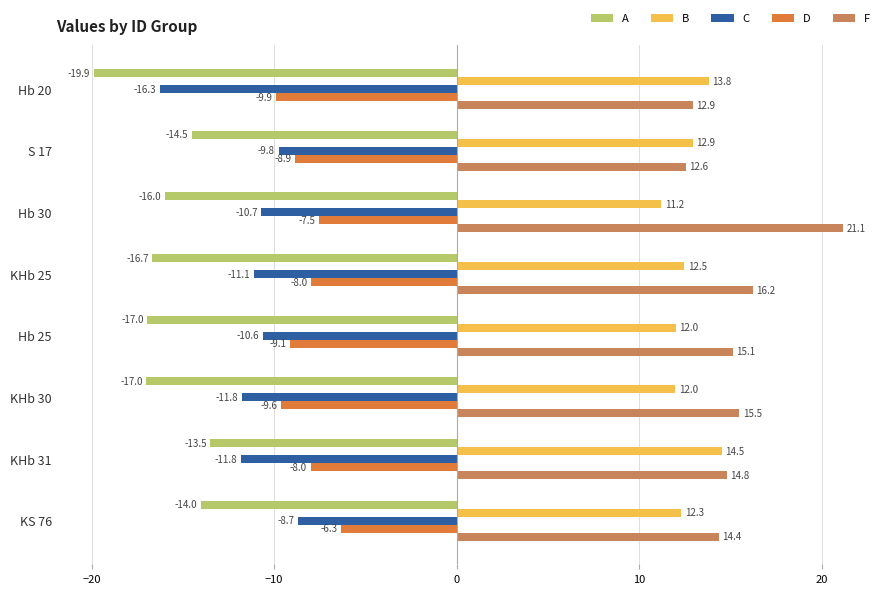

What is the difference between the maximum and second lowest values in the D series?

3.3